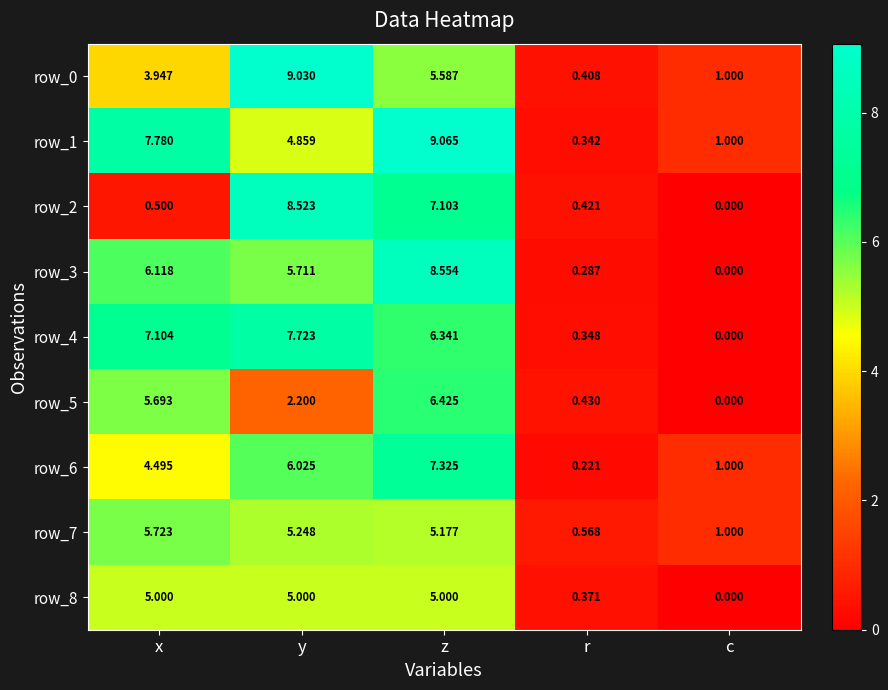

Which series has the largest total across all categories?

row_1